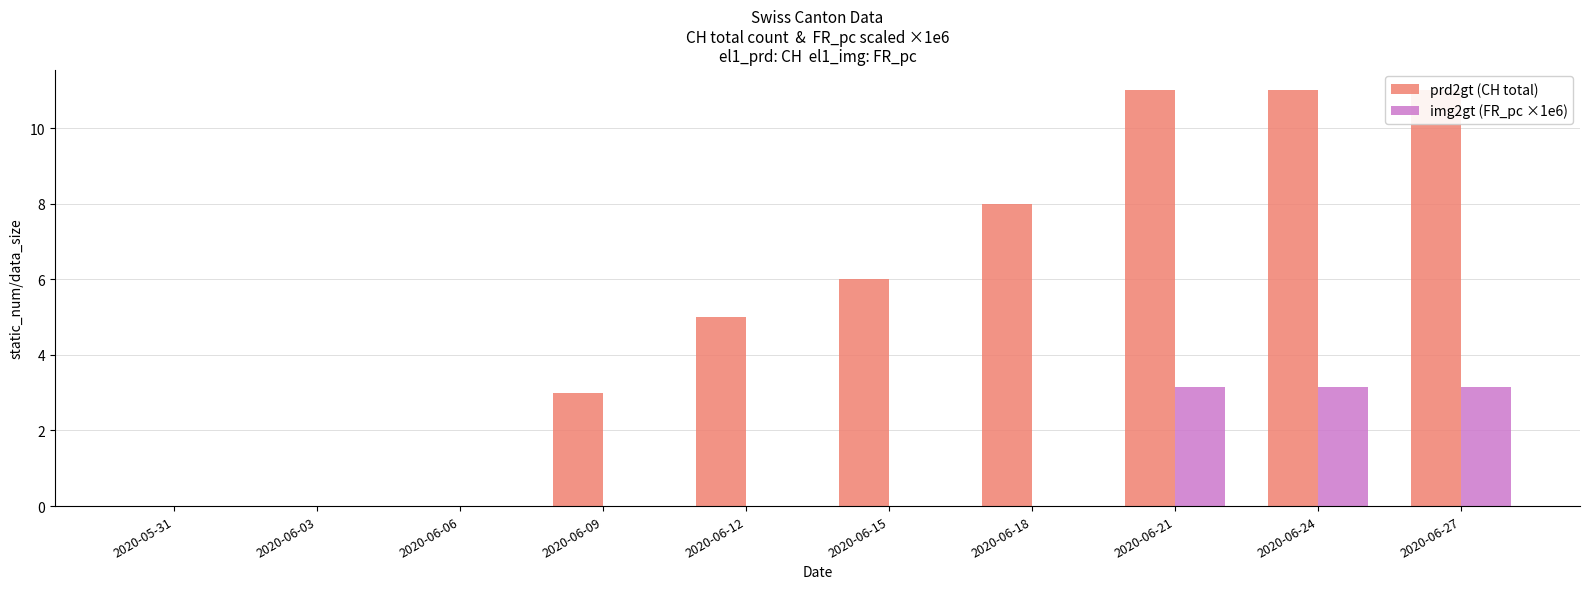

Rank the series by their maximum value, from lowest to highest.

img2gt (FR_pc ×1e6), prd2gt (CH total)